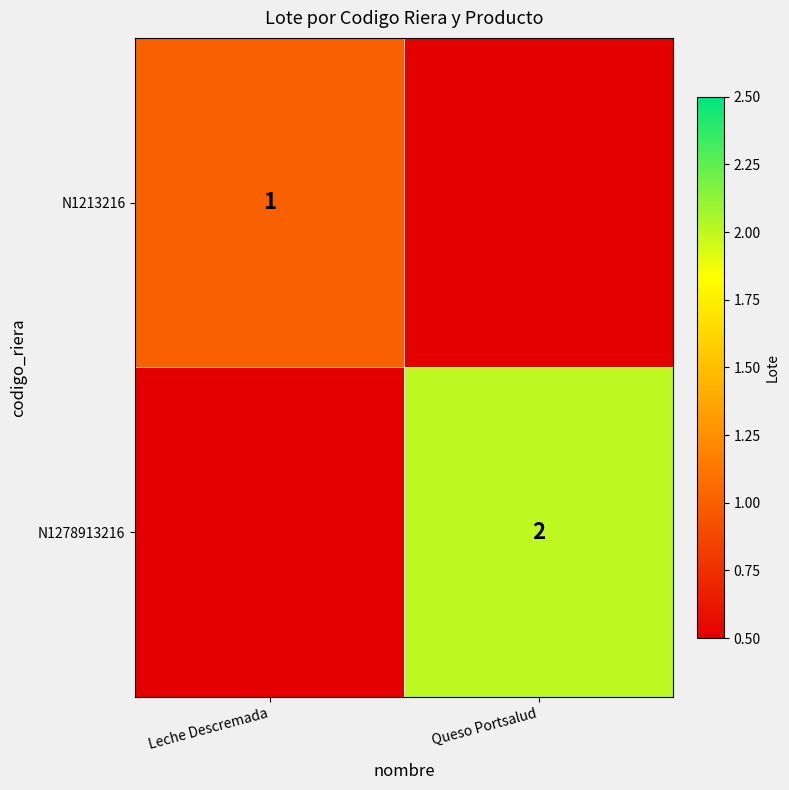

Which series has the largest total across all categories?

N1278913216